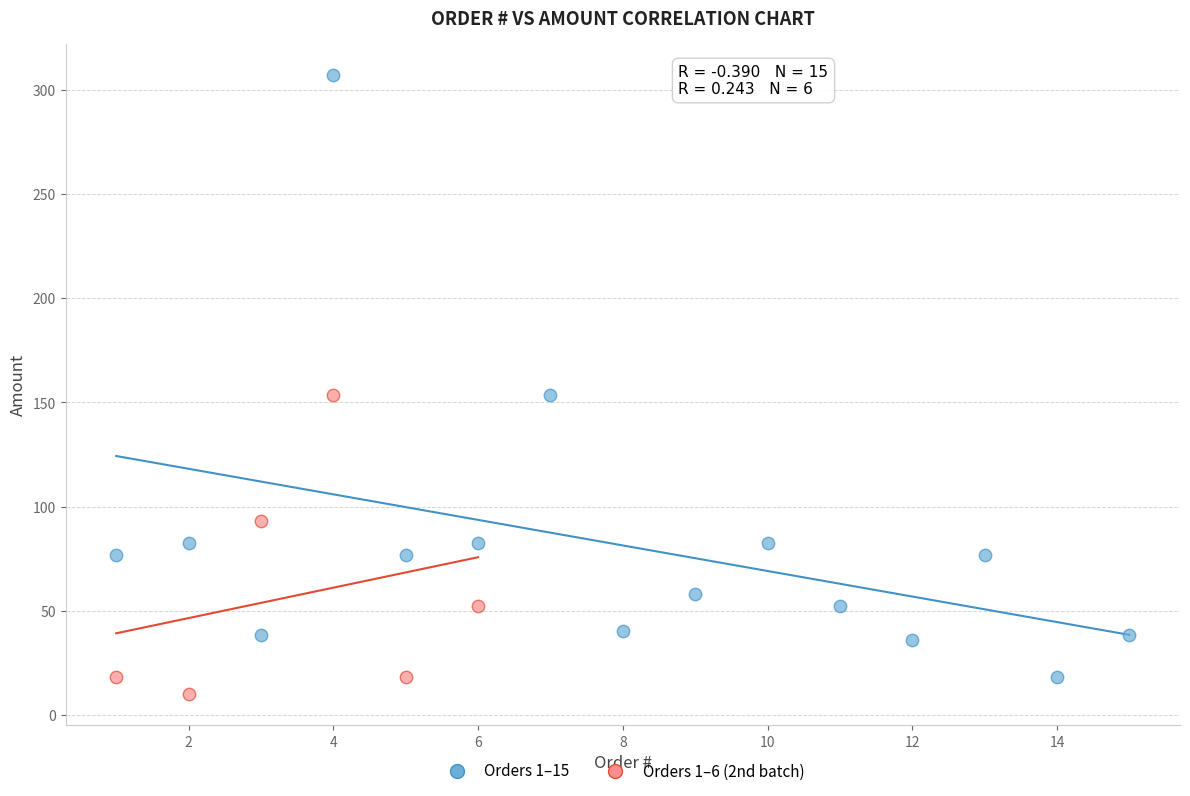

Which series has the widest spread of Y values?

Orders 1–15